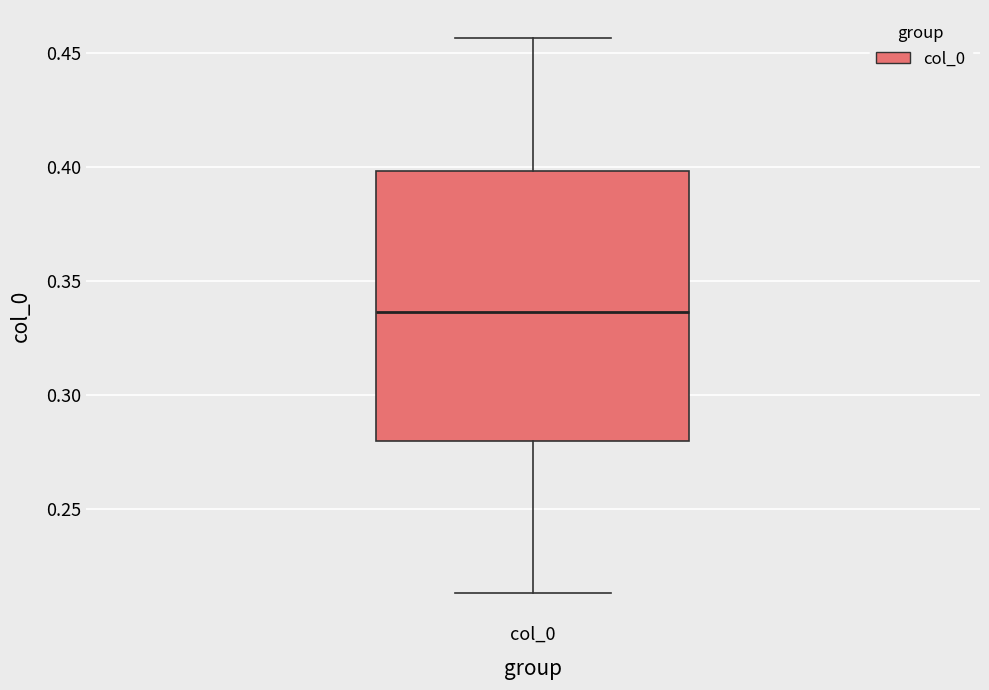

Read this box plot against the y-axis: the position of the median line, the range covered by the box, and the ends of both whiskers. The values are not printed on the chart, so give them approximately, as read against the axis.

median 0.335, box 0.280 to 0.400, whiskers 0.215 to 0.455